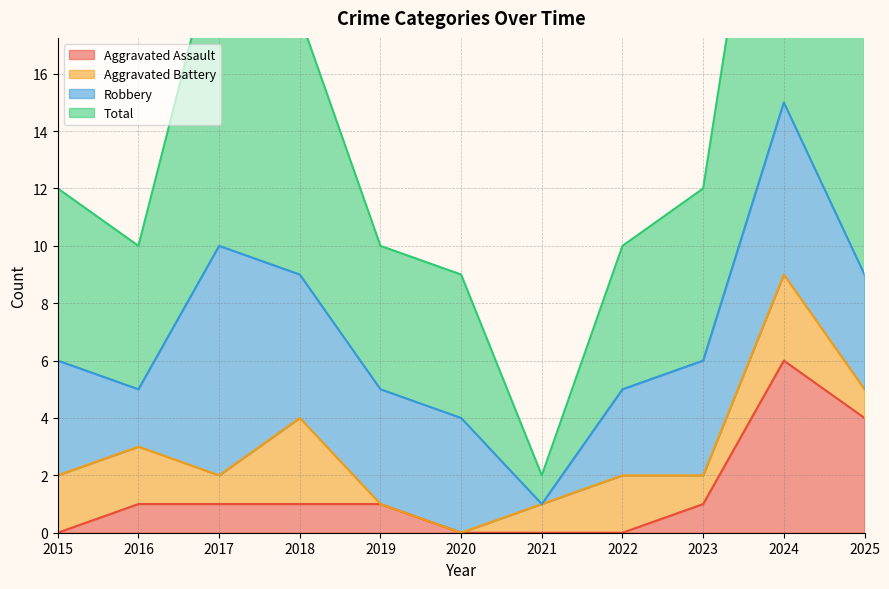

At which category is the sum across all series the highest?

2024